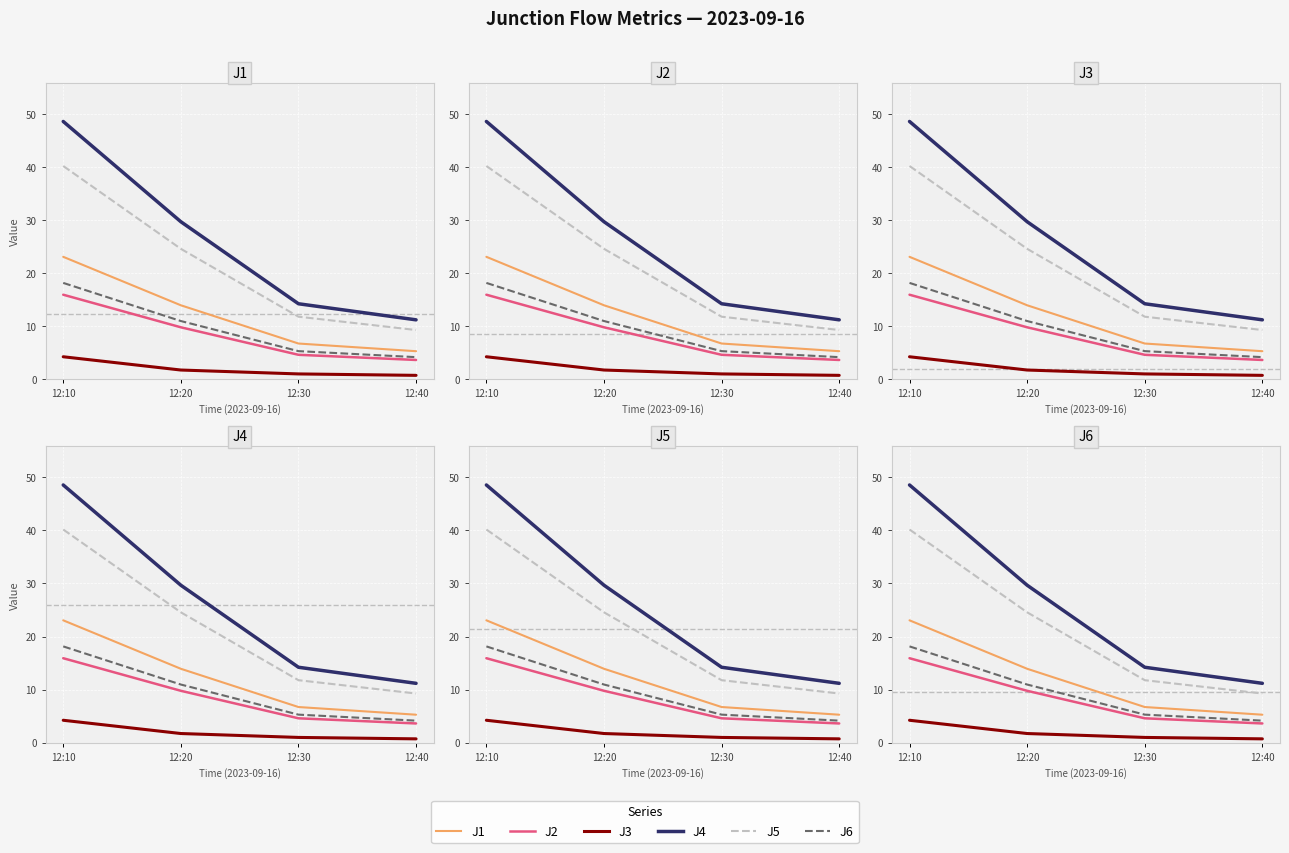

Which series has the largest total across all categories?

J4